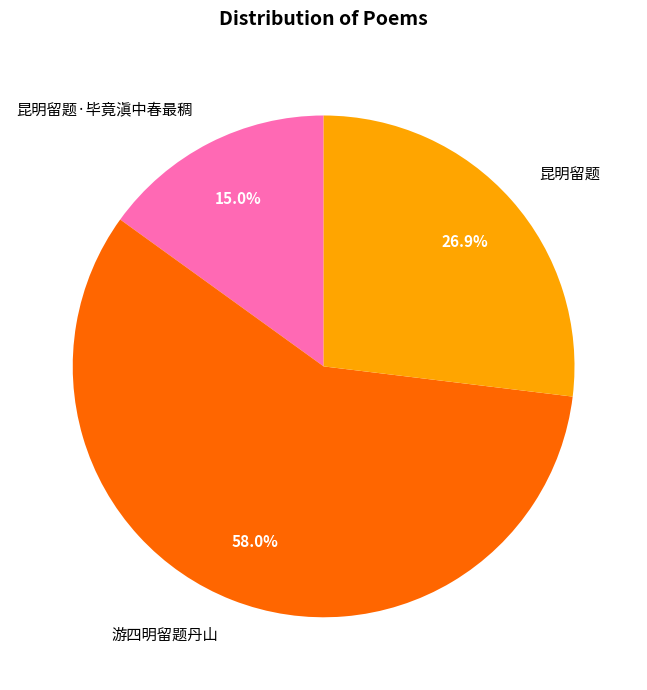

To the nearest percent, what is the difference between the largest and smallest slice percentages?

43%